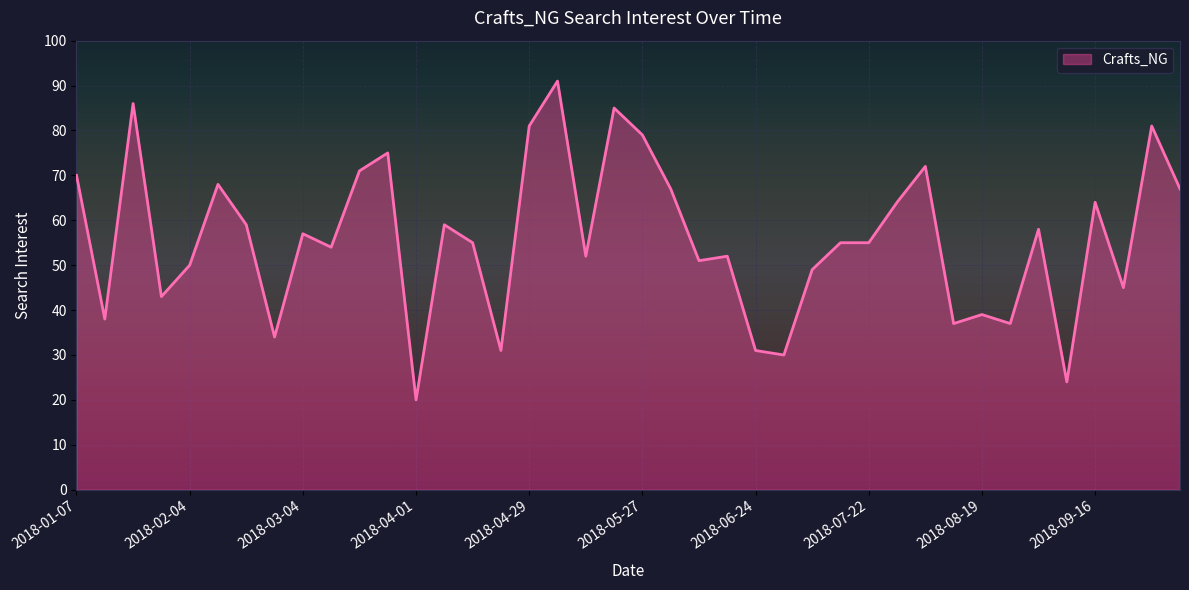

What is the difference between the maximum and second lowest values?

67